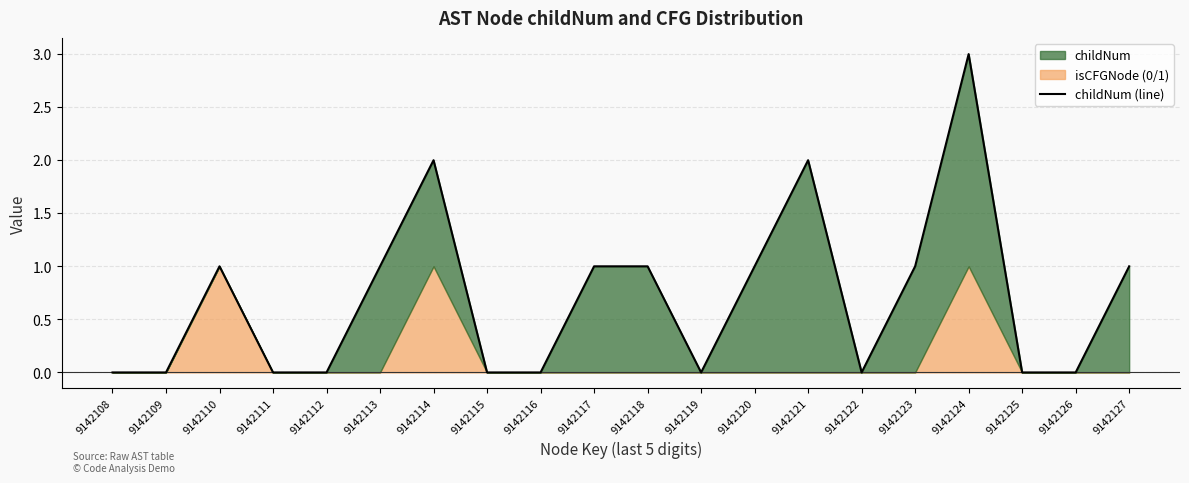

The chart shows a value of 1 at 9142118. True or false?

True